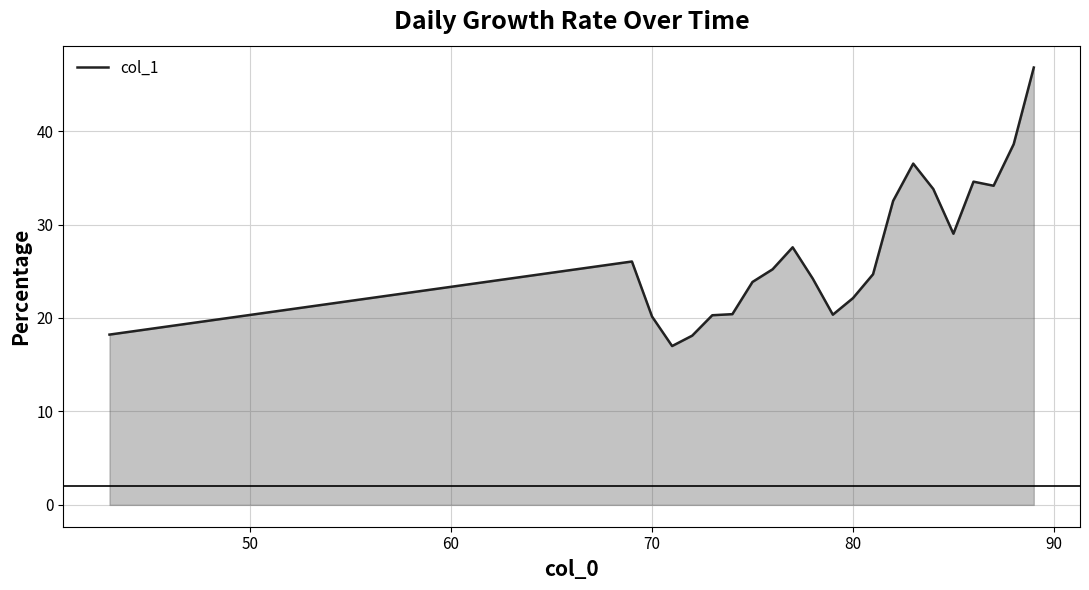

Does the chart have visible grid lines?

Yes